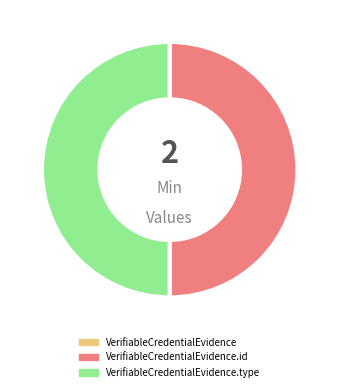

Count the number of slices in the pie.

3